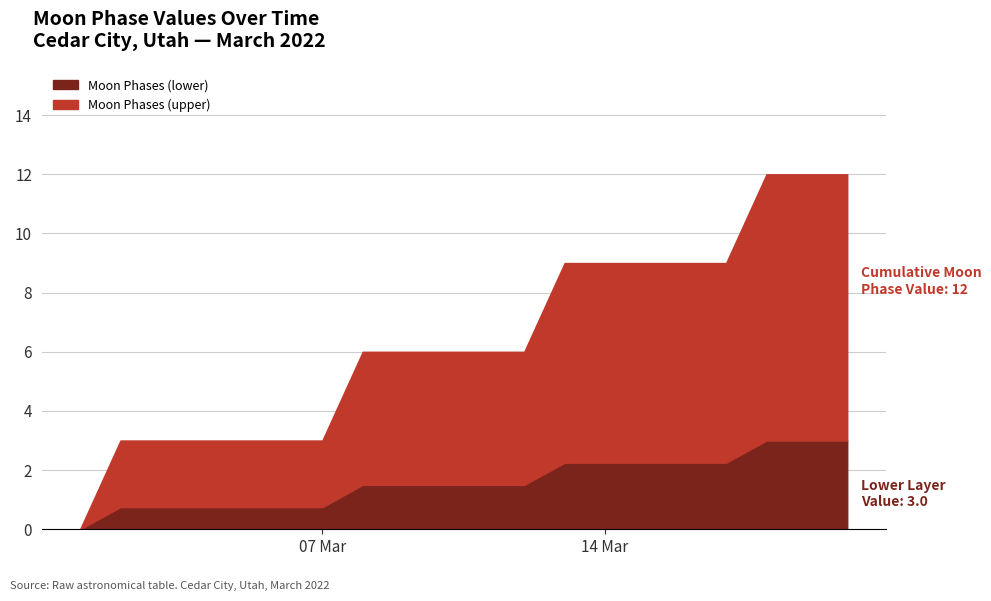

True or false: Moon Phases (cumulative) has more than 2 points higher than both neighbors.

False